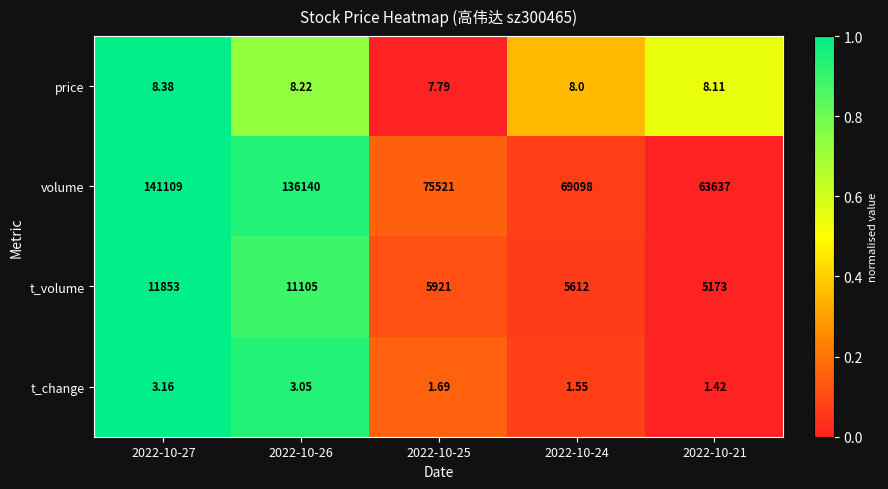

Rank the series at 2022-10-26 from highest to lowest value.

volume, t_volume, price, t_change